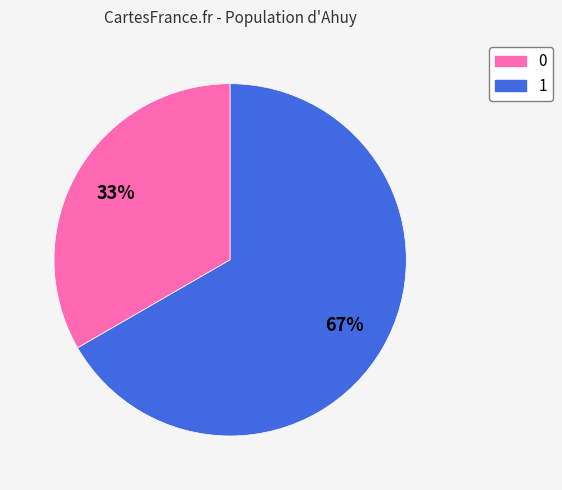

Count the number of slices in the pie.

2